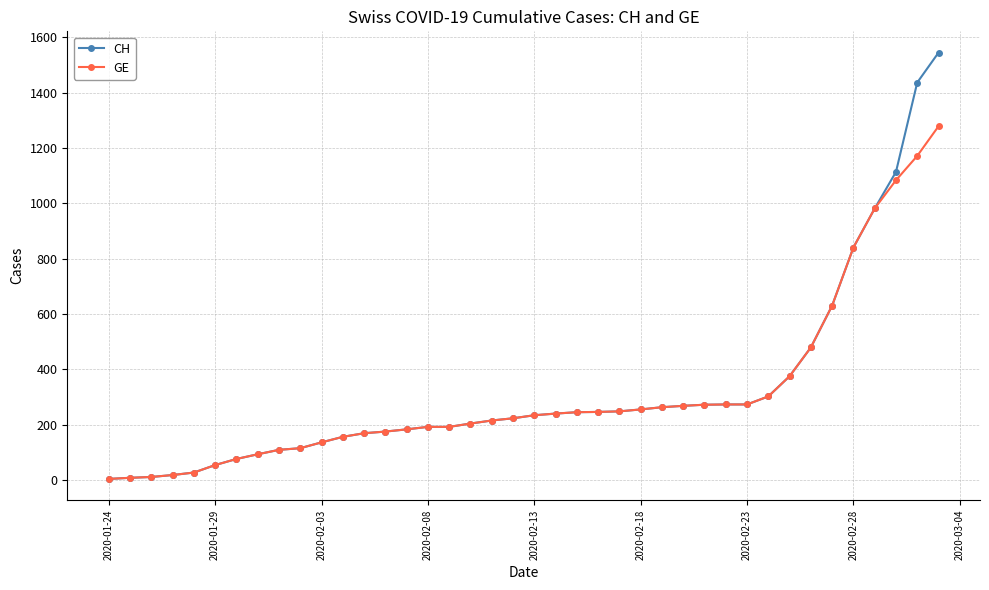

How many values in the GE series are below 234?

20